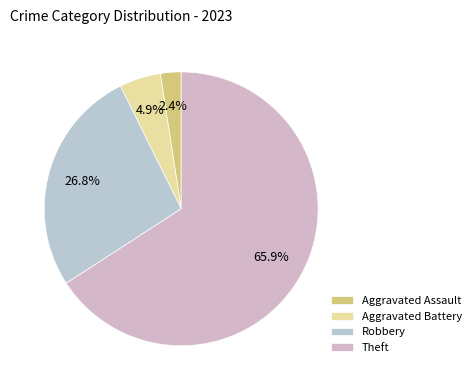

Does any single category account for the majority?

Yes